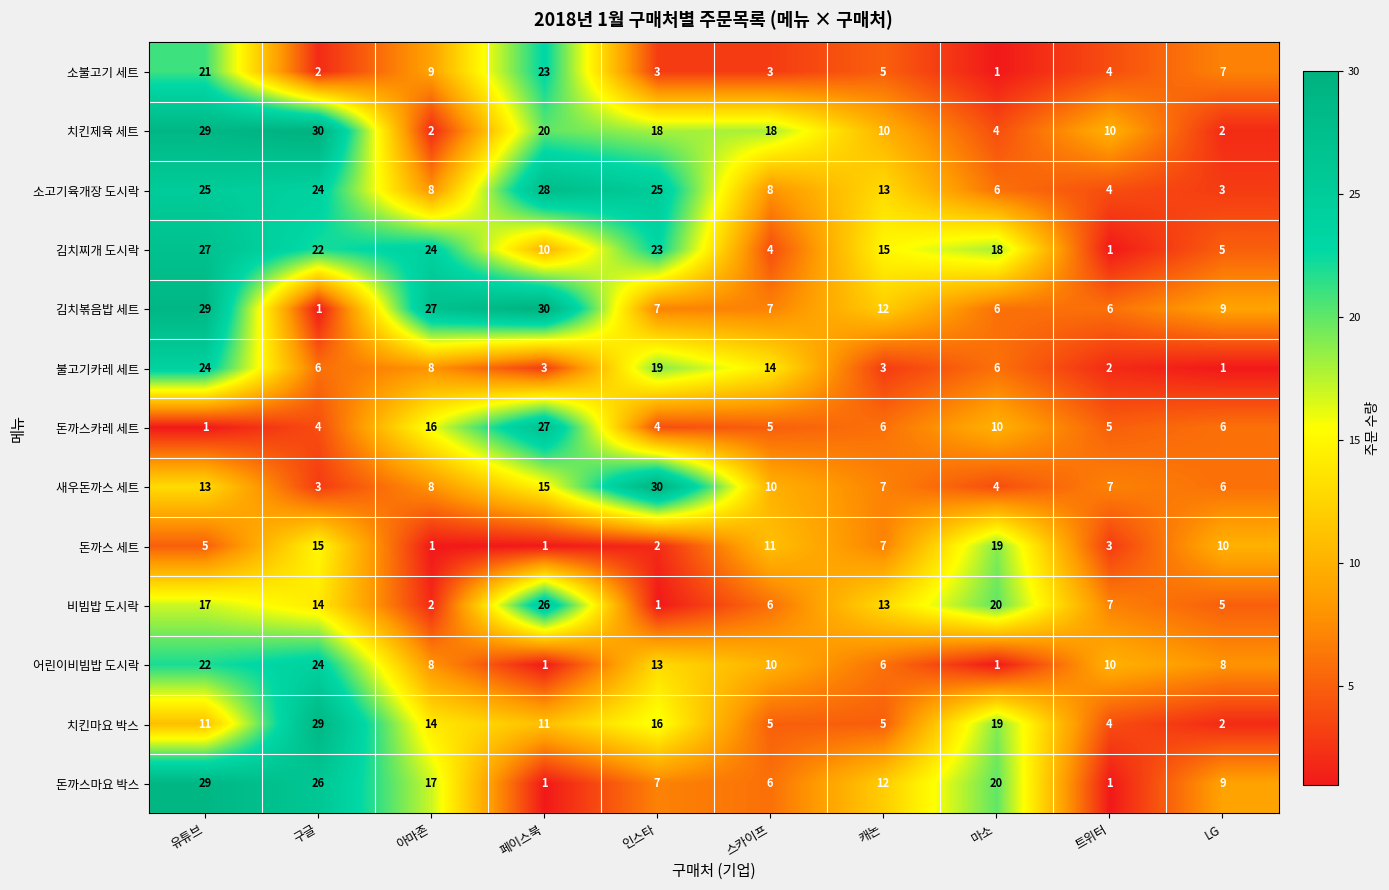

What is the difference between the second highest and second lowest values in the 불고기카레 세트 series?

17